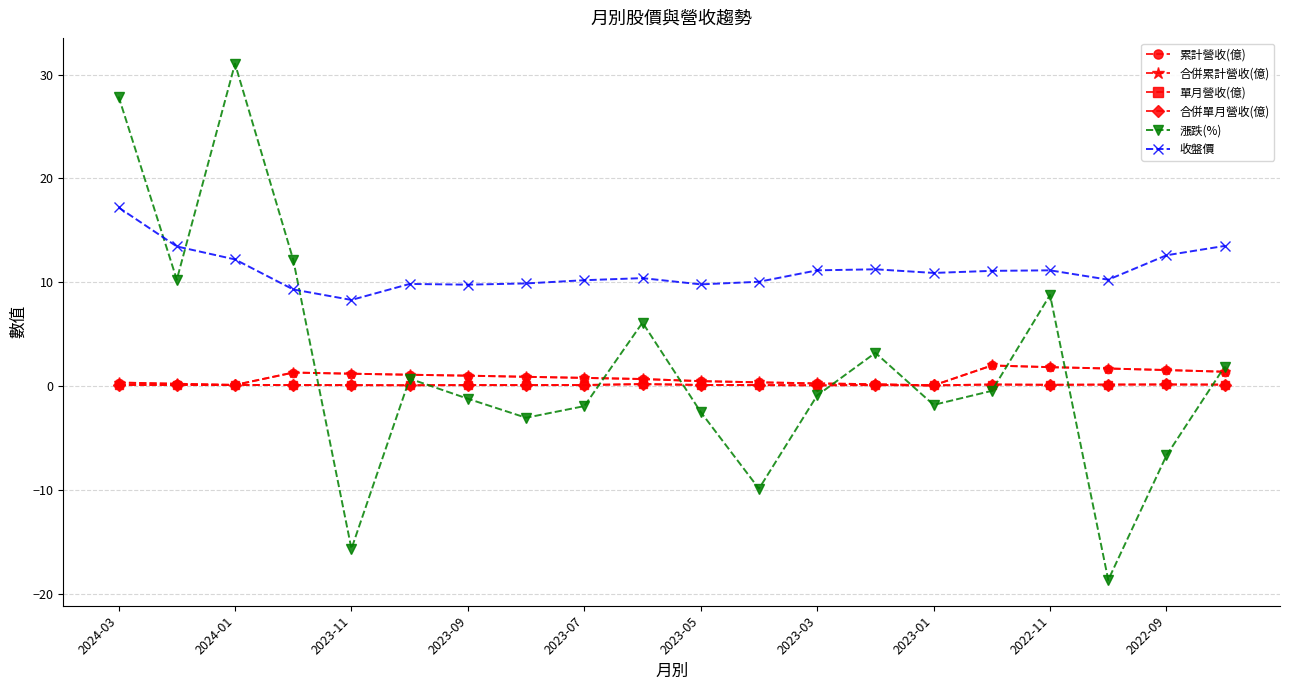

Reading right to left, what are all the values shown in this chart?

累計營收(億): 1.4	1.6	1.7	1.8	2.0	0.1	0.2	0.3	0.4	0.5	0.7	0.8	0.9	1.0	1.1	1.2	1.3	0.1	0.2	0.3
合併累計營收(億): 1.4	1.6	1.7	1.8	2.0	0.1	0.2	0.3	0.4	0.5	0.7	0.8	0.9	1.0	1.1	1.2	1.3	0.1	0.2	0.3
單月營收(億): 0.1	0.2	0.2	0.1	0.2	0.1	0.1	0.1	0.1	0.1	0.2	0.1	0.1	0.1	0.1	0.1	0.1	0.1	0.1	0.1
合併單月營收(億): 0.1	0.2	0.2	0.1	0.2	0.1	0.1	0.1	0.1	0.1	0.2	0.1	0.1	0.1	0.1	0.1	0.1	0.1	0.1	0.1
漲跌(%): 1.9	-6.7	-18.6	8.8	-0.5	-1.8	3.2	-0.9	-9.9	-2.5	6.1	-1.9	-3.0	-1.2	0.7	-15.7	12.2	31.0	10.2	27.9
收盤價: 13.5	12.6	10.2	11.2	11.1	10.9	11.2	11.2	10.1	9.8	10.4	10.2	9.9	9.8	9.8	8.3	9.3	12.2	13.4	17.2